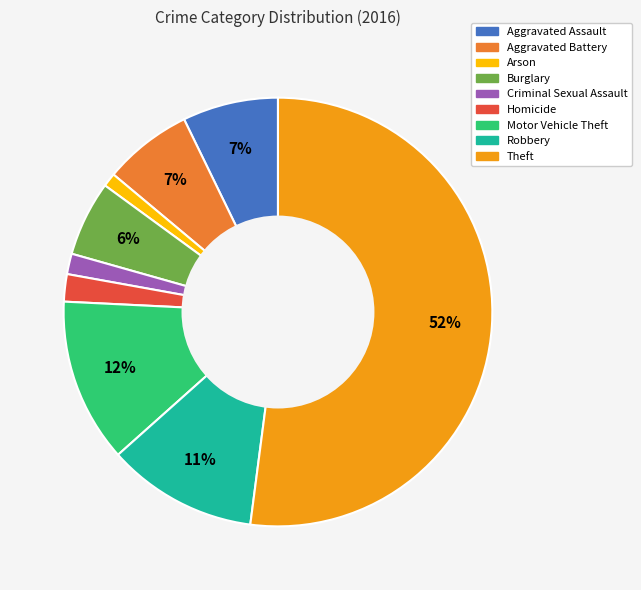

Is there any slice that represents more than half of the pie?

Yes